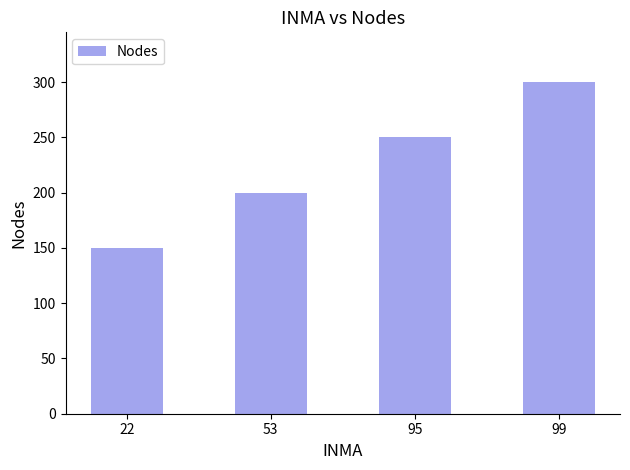

What is the minimum value shown in the chart?

150